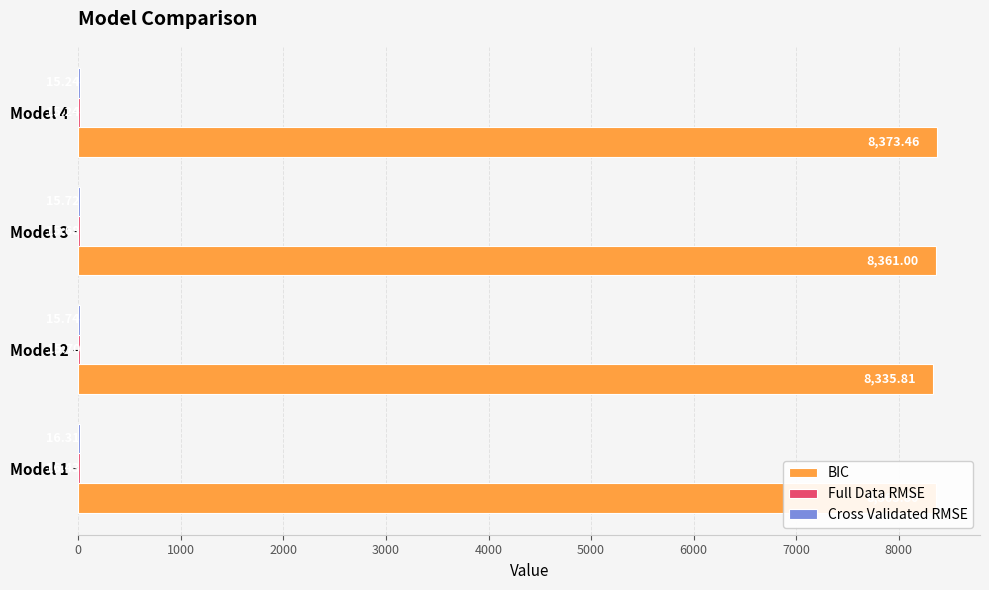

Count the number of data series in this chart.

3